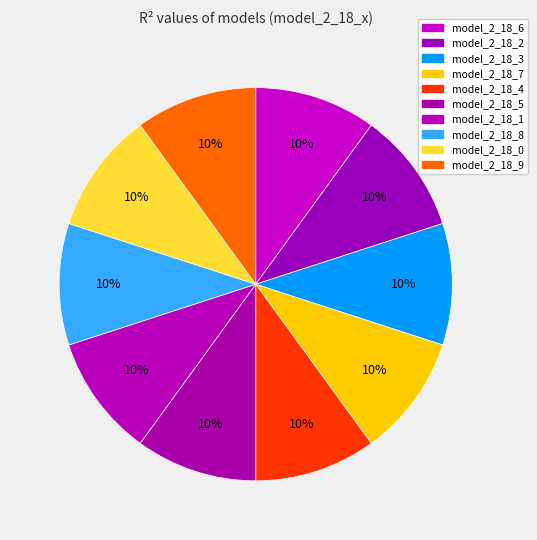

The model_2_18_8 slice represents 10% of the pie. True or false?

True